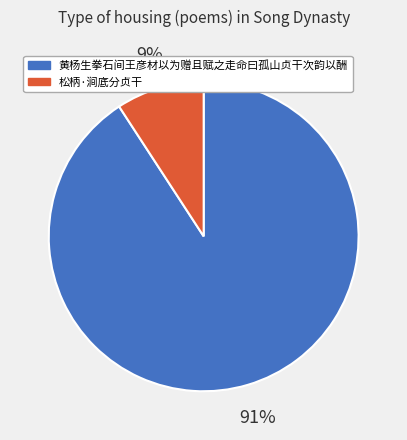

Does 松柄·涧底分贞干 represent more than half of the total?

No